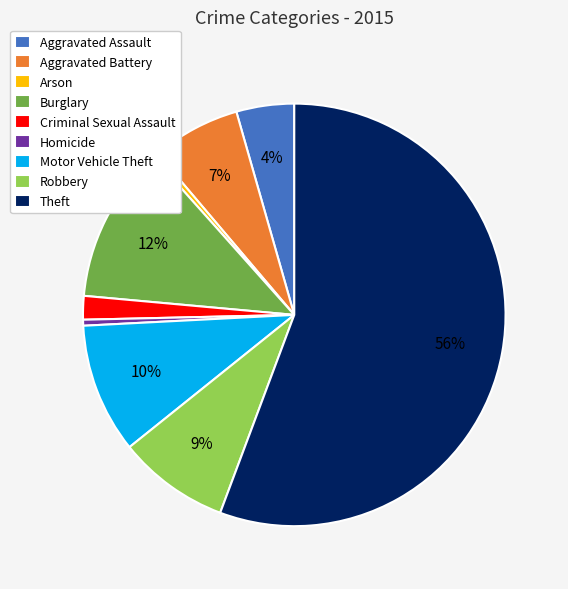

How many segments does this pie chart have?

9